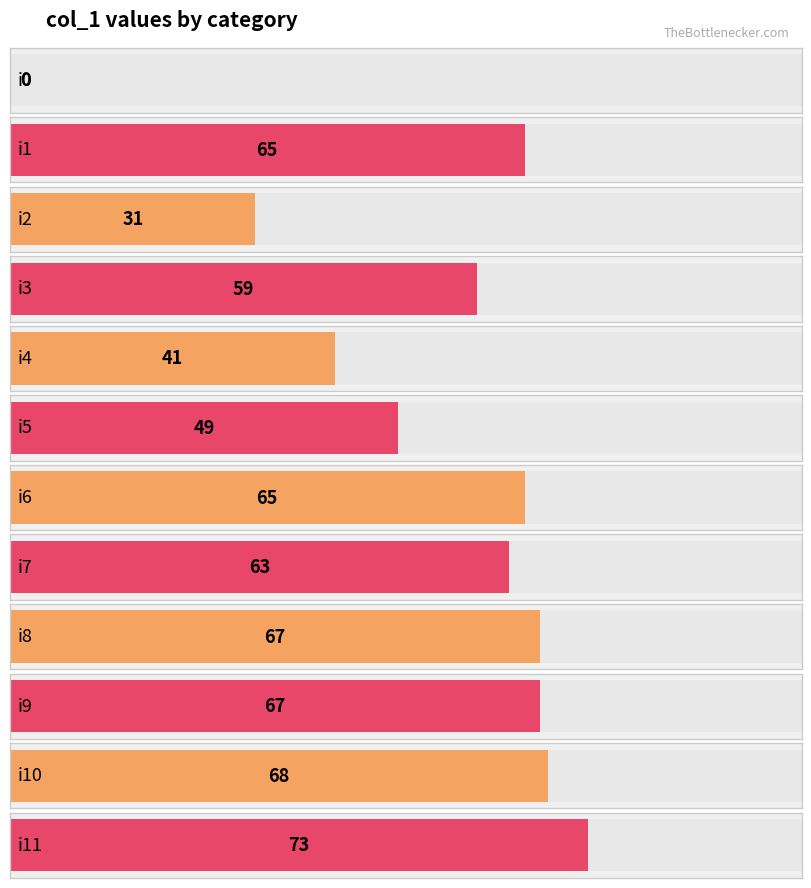

Rank the categories by value from lowest to highest.

i0, i2, i4, i5, i3, i7, i1, i6, i8, i9, i10, i11